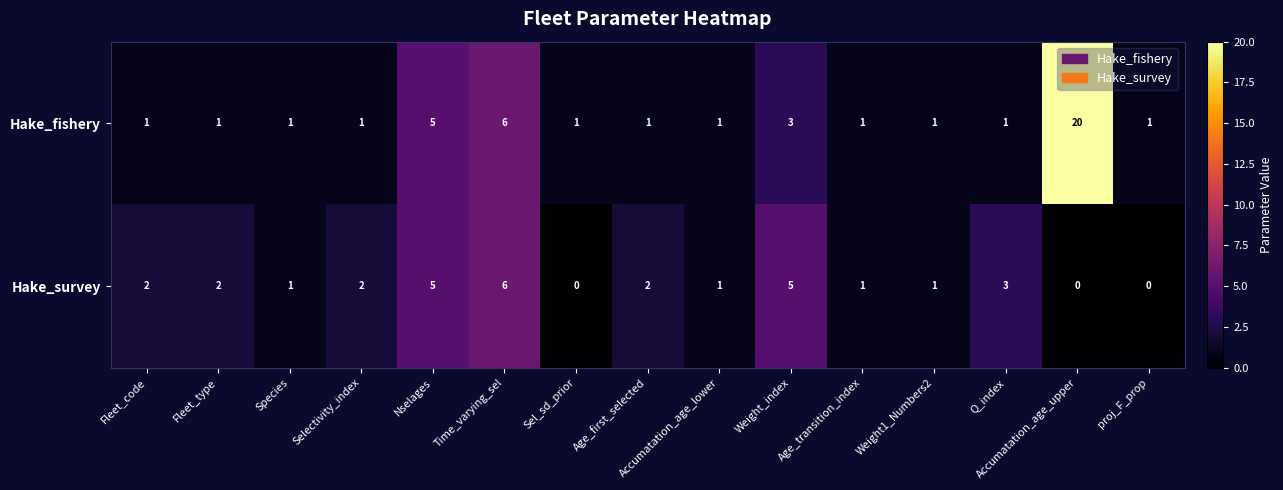

At which category is the sum across all series the highest?

Accumatation_age_upper